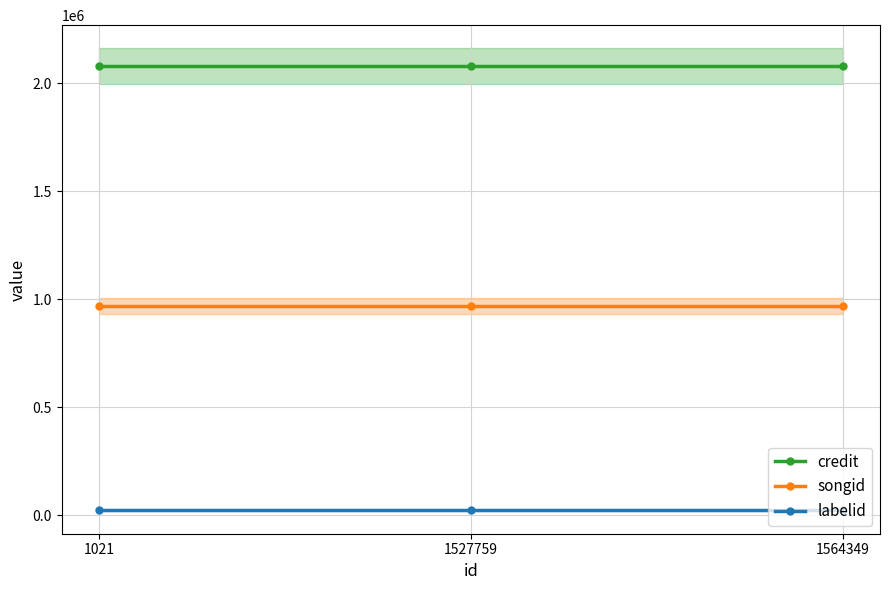

The value of songid at 1527759 is 968867. True or false?

True